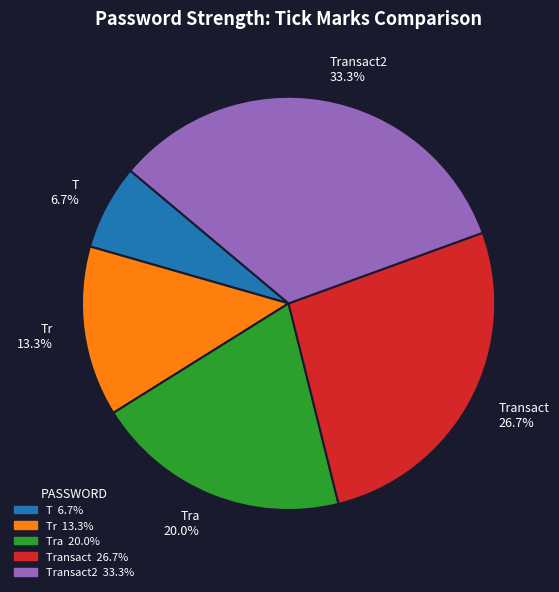

What percentage is NOT represented by Transact 26.7%?

73.3%